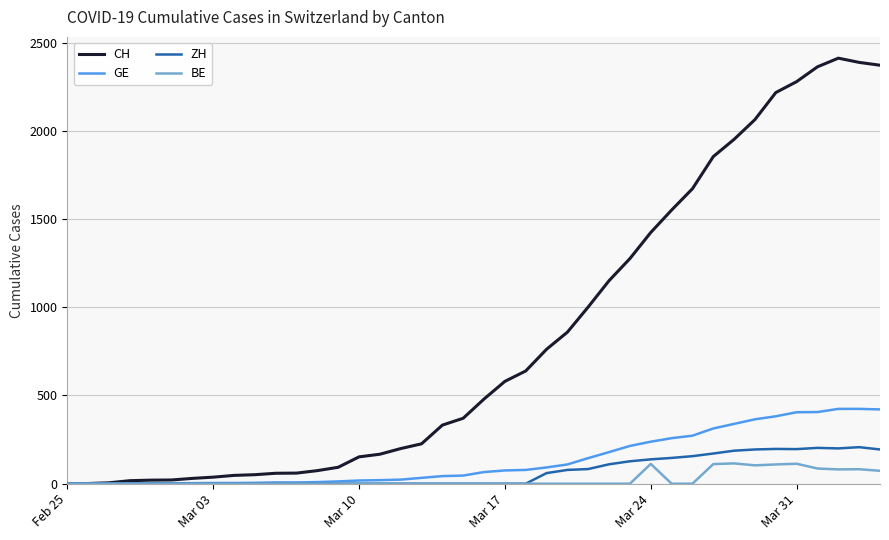

Which series has the widest spread of values?

CH